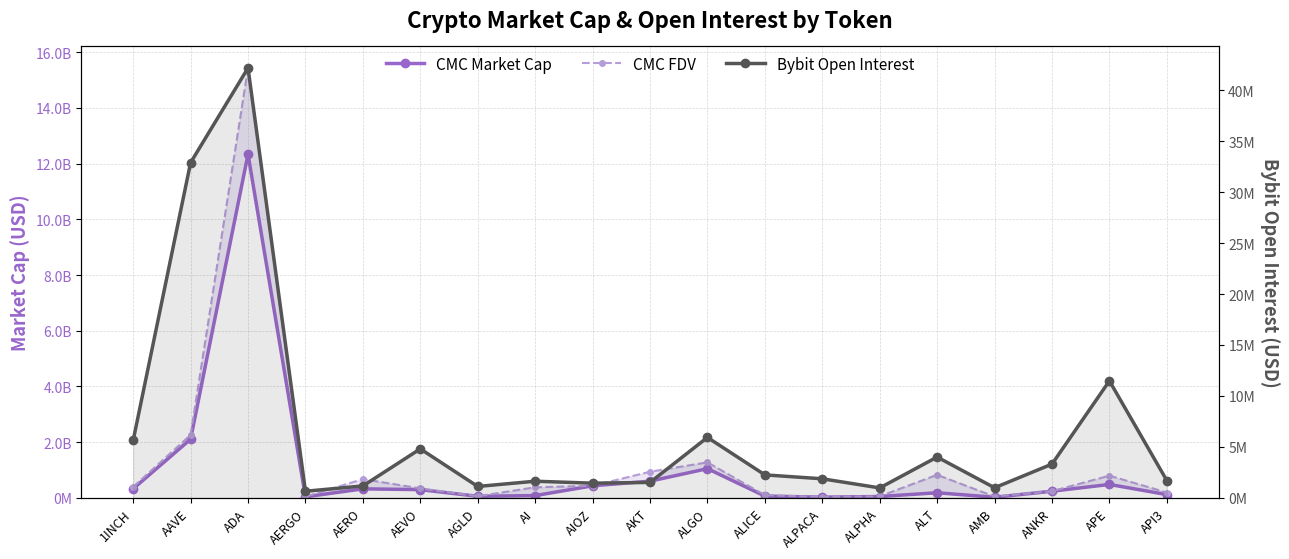

What is the smallest value displayed?

653726.0